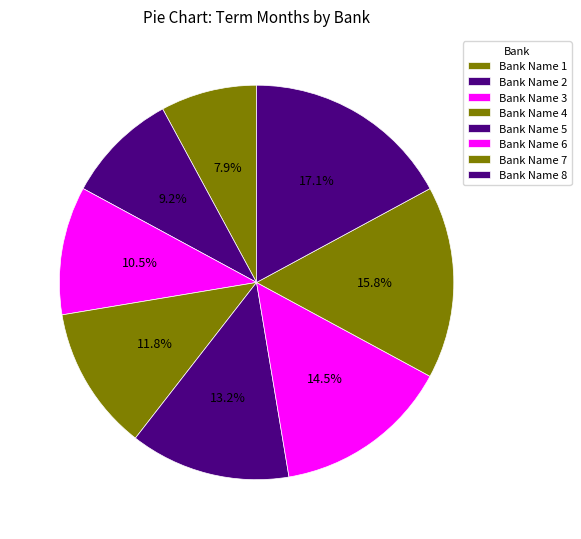

How many slices are in this pie chart?

8